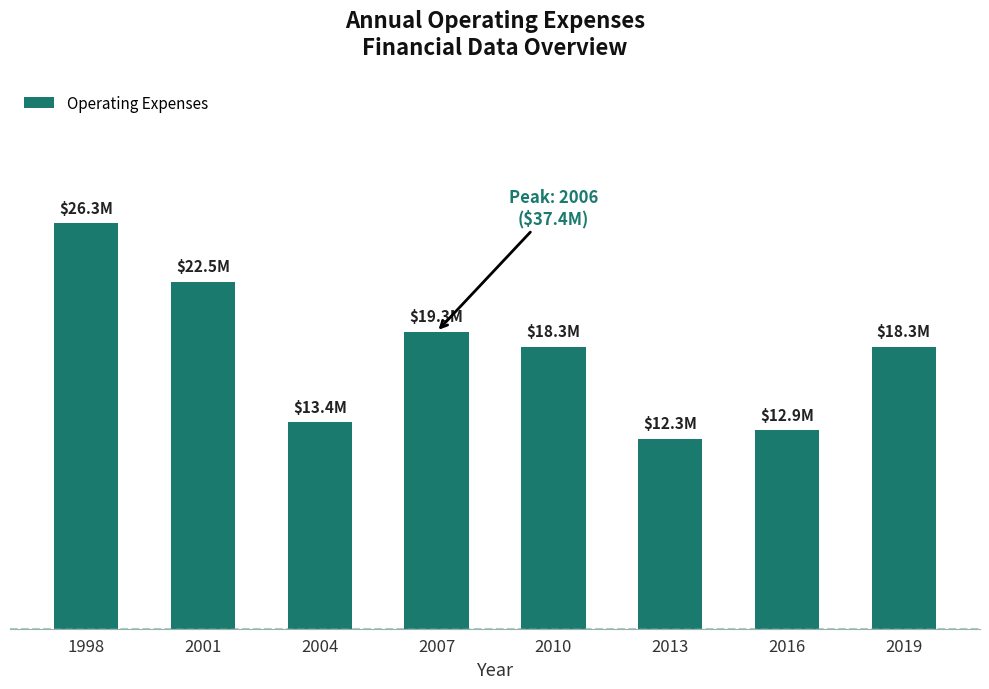

Which category has the highest value across all series?

1998